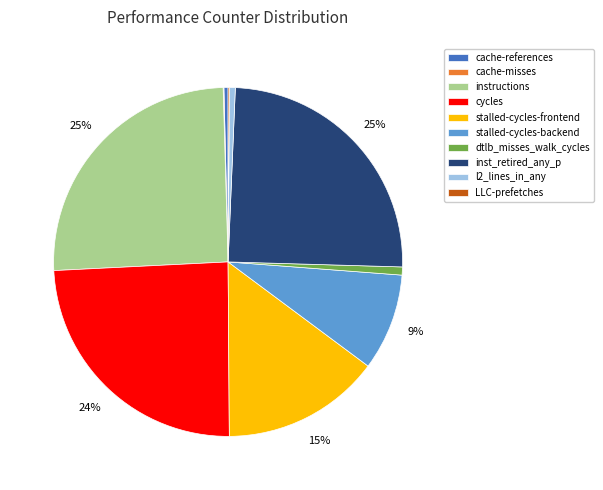

Combined, do dtlb_misses_walk_cycles and l2_lines_in_any account for over 50%?

No